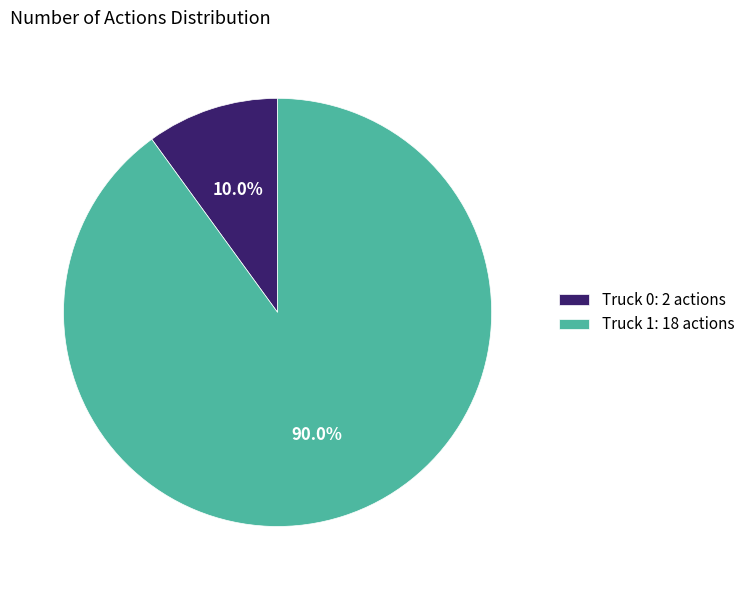

Which slice is the largest?

Truck 1